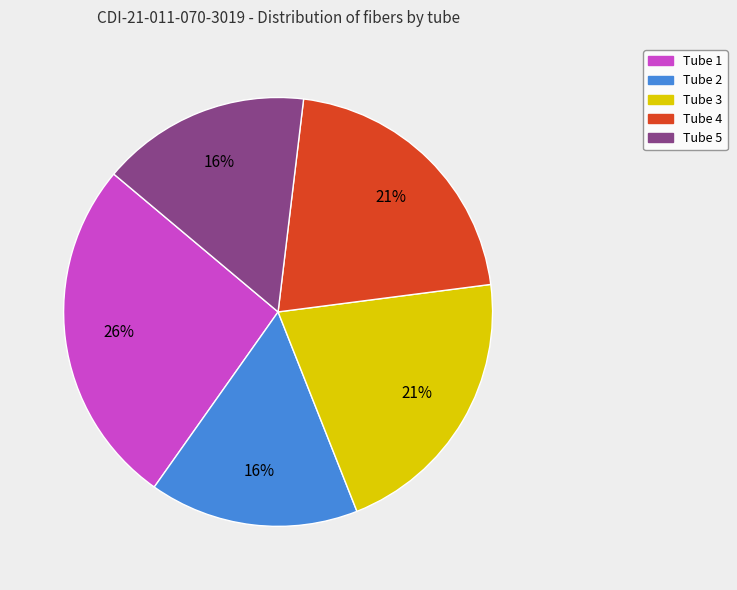

To the nearest percent, what is the difference between the Tube 4 and Tube 1 slice percentages?

5%